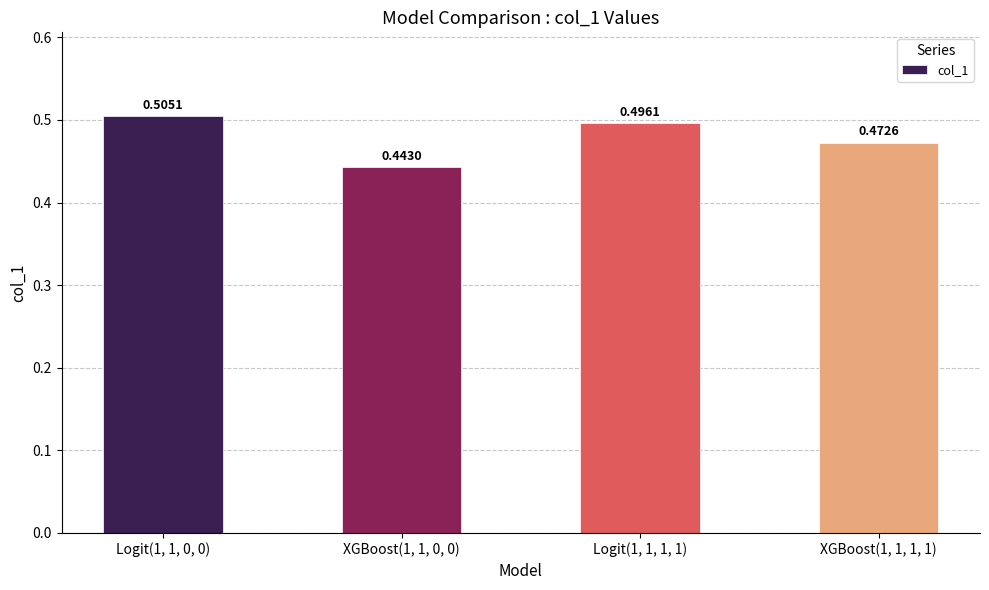

What is the sum of all values?

1.9